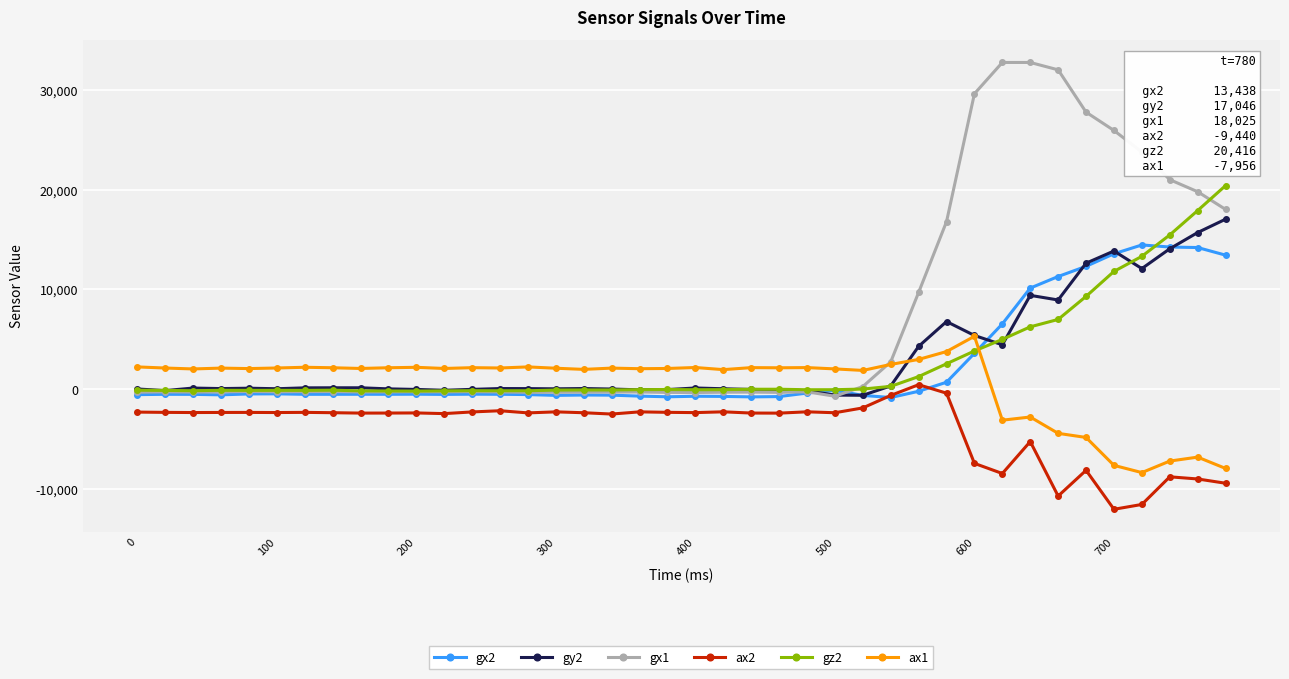

True or false: gy2 has more than 1 interior local peaks.

True